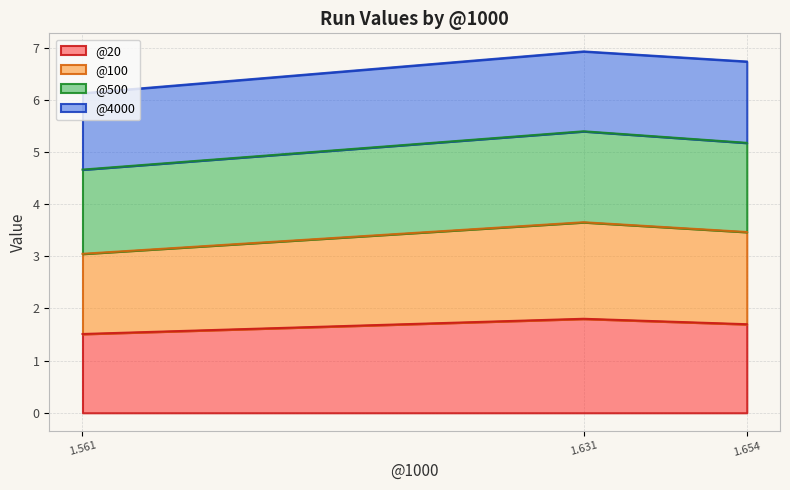

What is the lowest value of the @20 series?

1.5